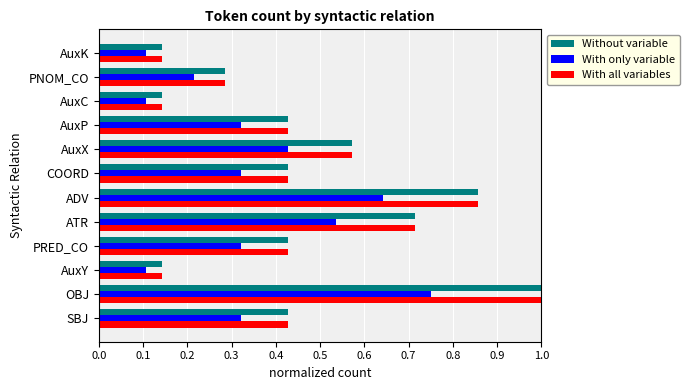

At which label does With only variable reach its peak?

OBJ